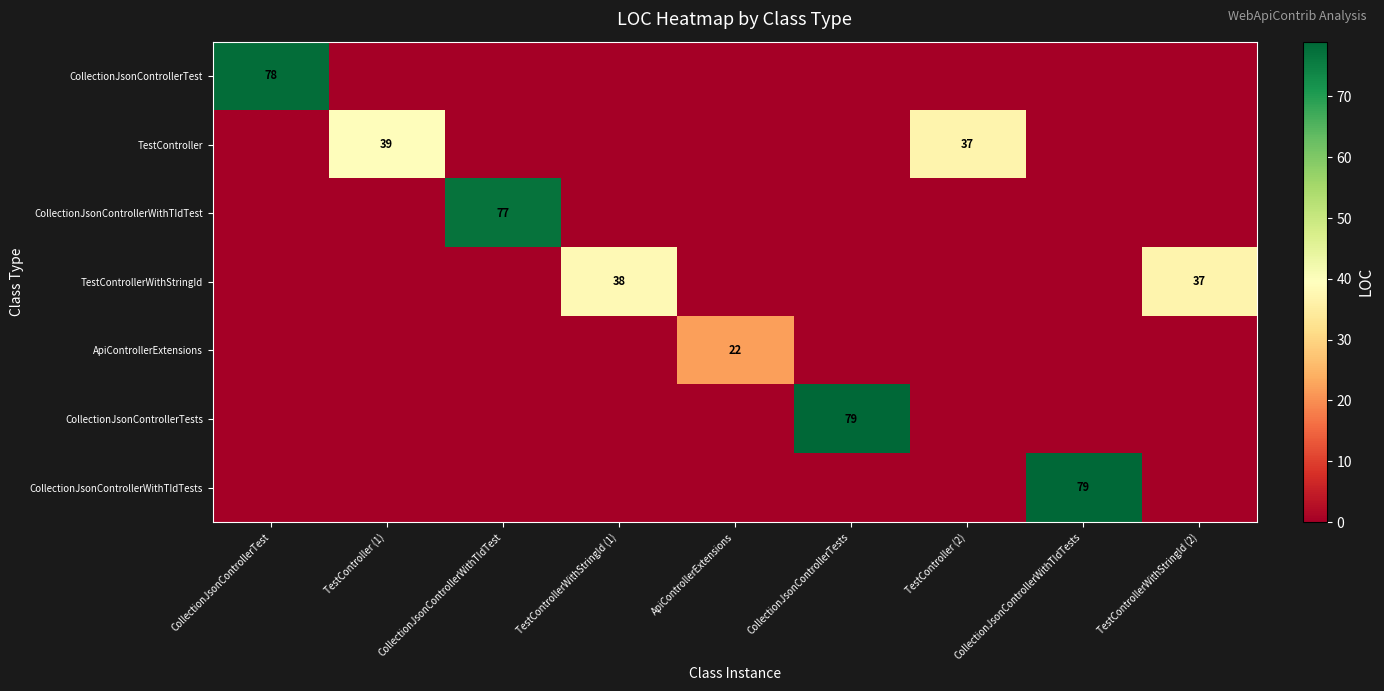

Between CollectionJsonControllerTest and TestControllerWithStringId (1), which is larger?

CollectionJsonControllerTest